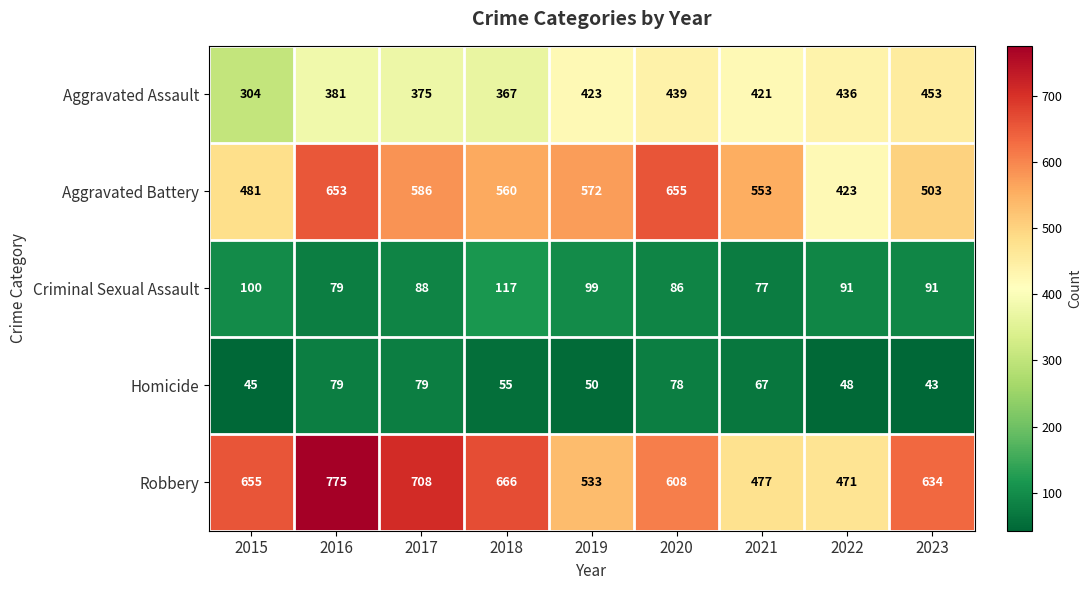

The Aggravated Assault series shows 115 at 2017. True or false?

False